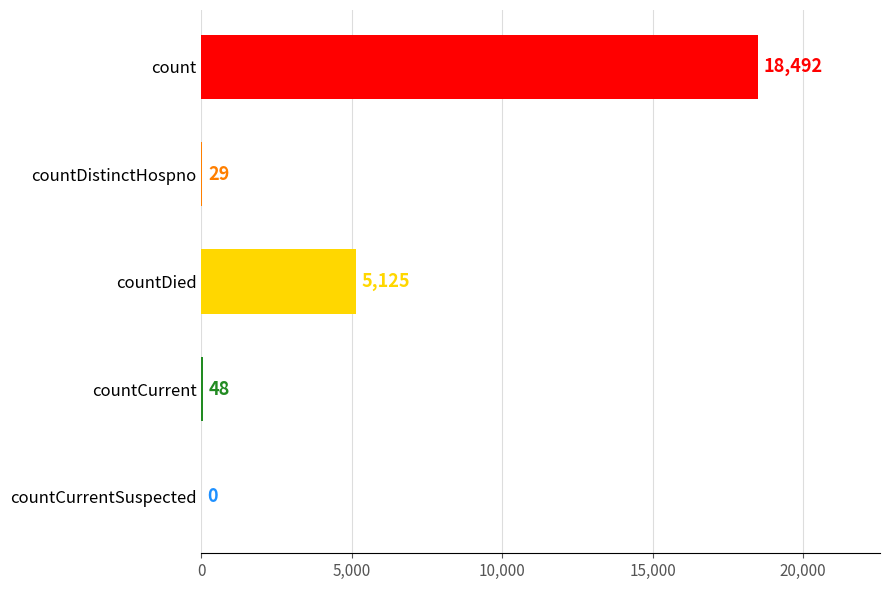

What position from the right is countDied?

3